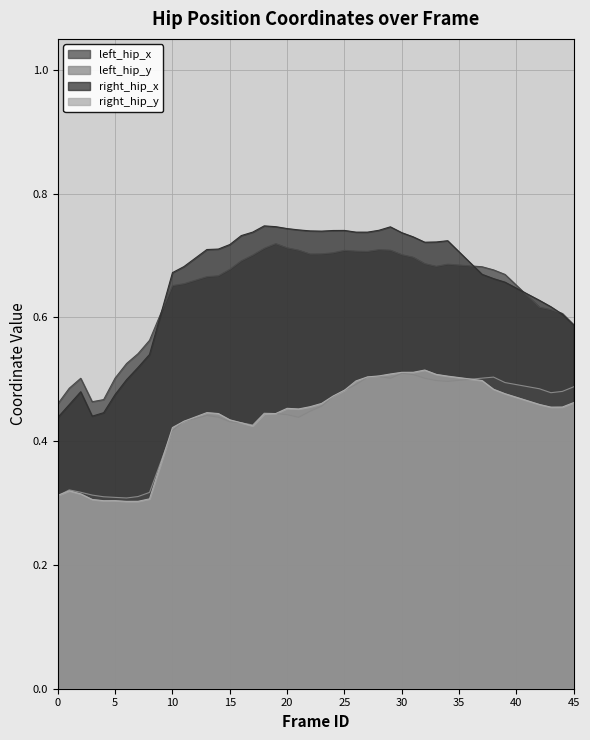

What is the difference between the maximum and minimum values in the left_hip_x series?

0.3